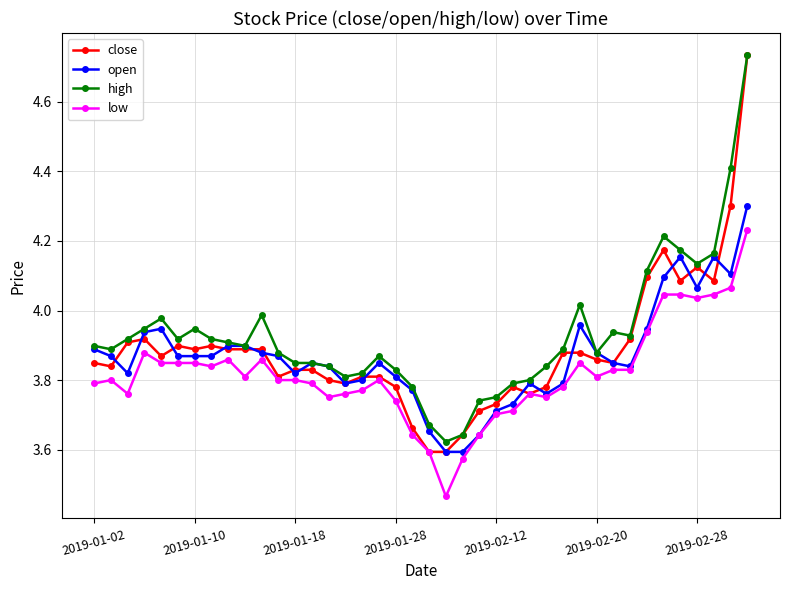

Is this an area chart (filled region under the line)?

No